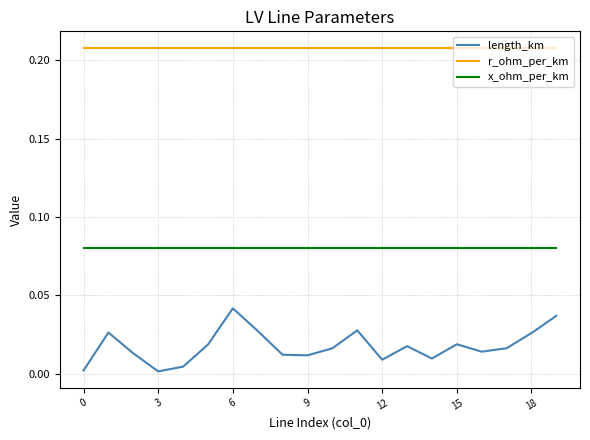

List the series in order of their overall mean, lowest first.

length_km, x_ohm_per_km, r_ohm_per_km